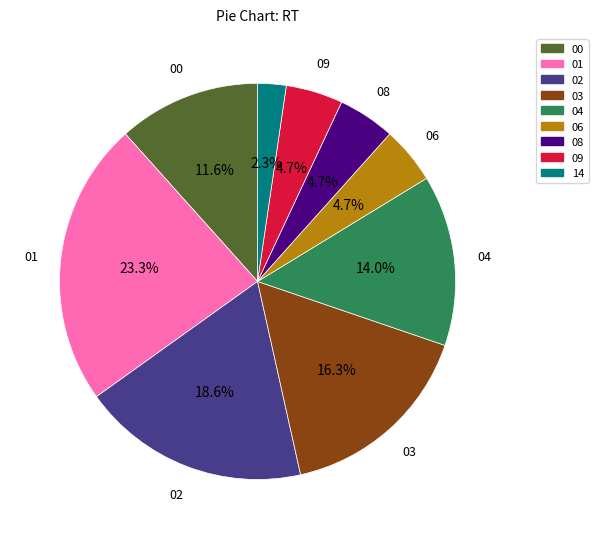

Is the sum of 01 and 08 greater than half?

No